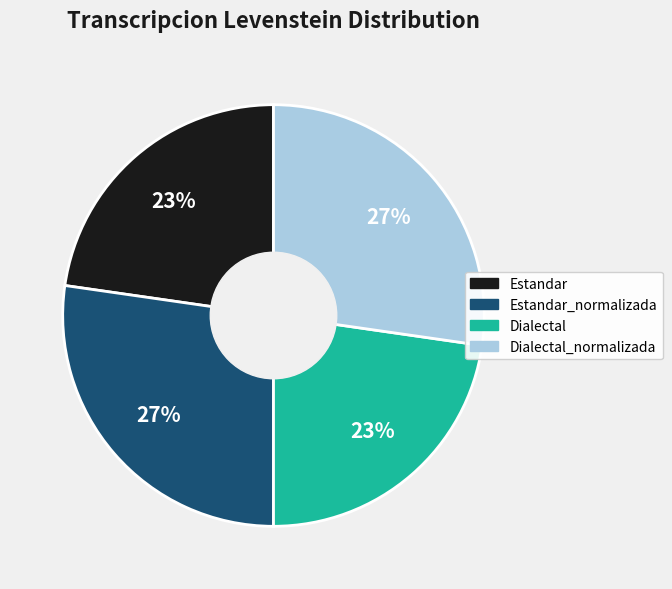

Is there a majority slice in this chart?

No